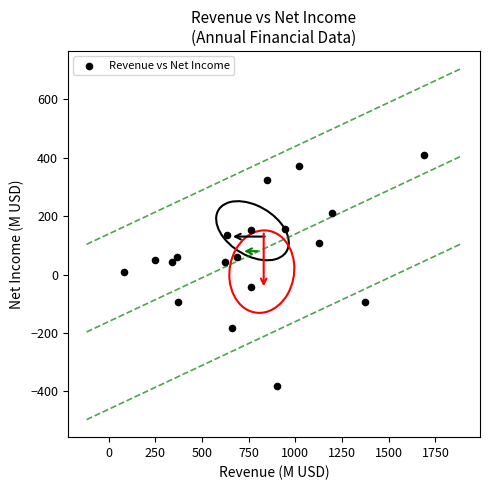

What is the range of Y values (max minus min)?

790.3